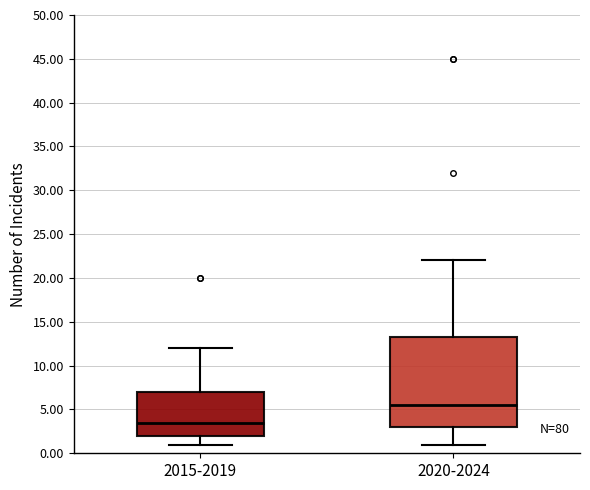

Comparing the boxes themselves (not the whiskers), which one is the tallest?

2020-2024